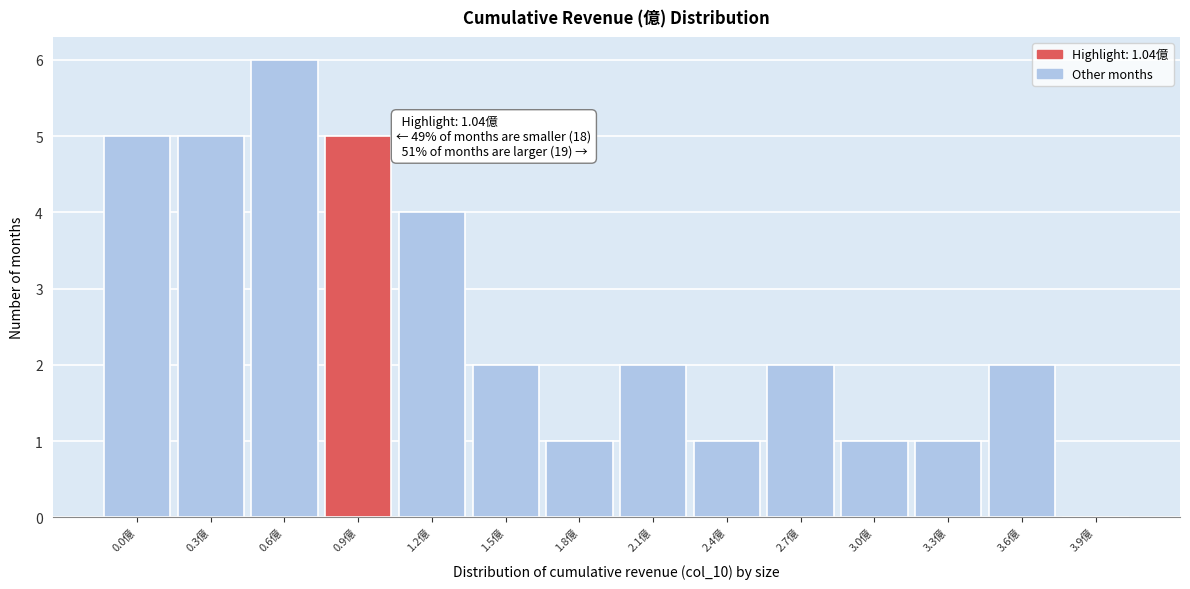

Reading left to right, list all the values displayed in this chart.

0.0億=5	0.3億=5	0.6億=6	0.9億=5	1.2億=4	1.5億=2	1.8億=1	2.1億=2	2.4億=1	2.7億=2	3.0億=1	3.3億=1	3.6億=2	3.9億=0